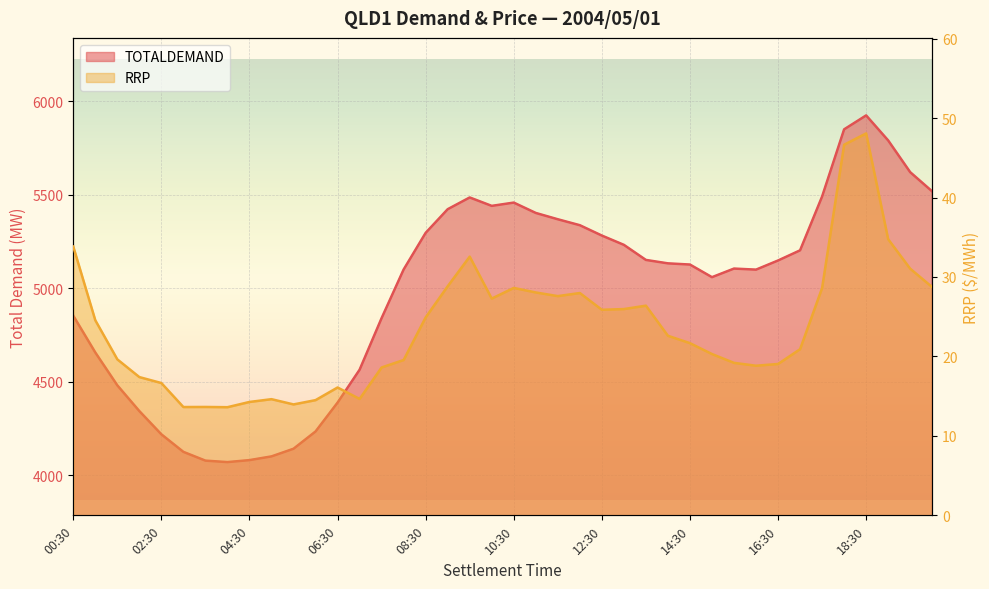

What is the difference between the TOTALDEMAND values at 13:00 and 03:30?

1154.4